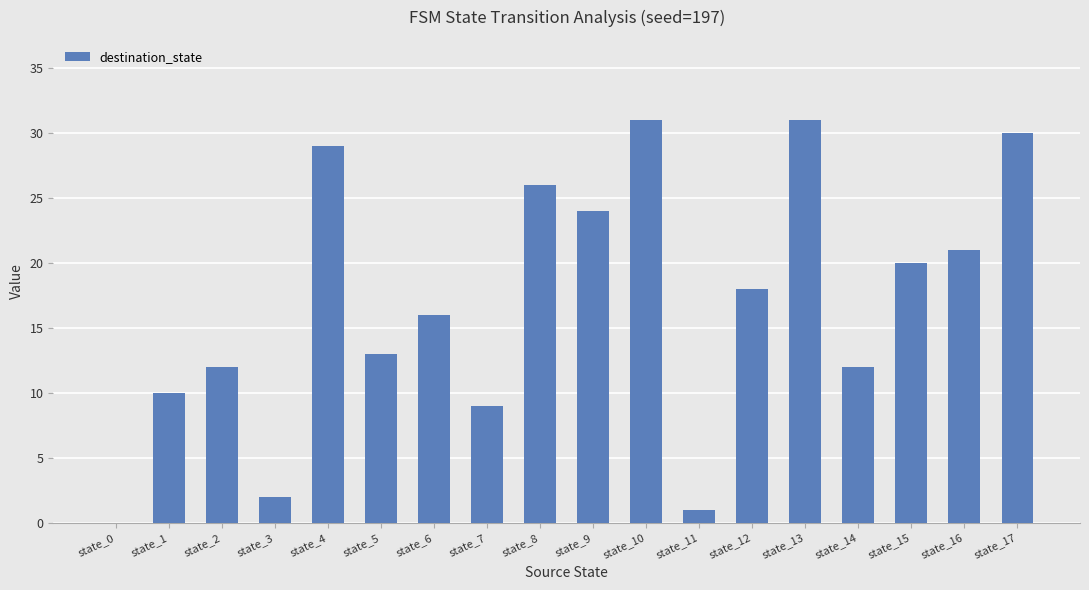

What is the greatest value displayed?

31